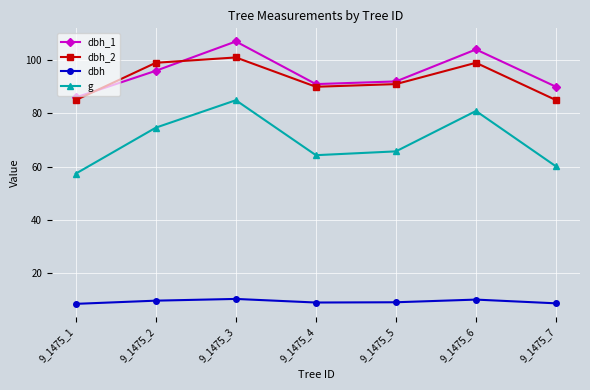

The value of g at 9_1475_6 is 116.4. True or false?

False